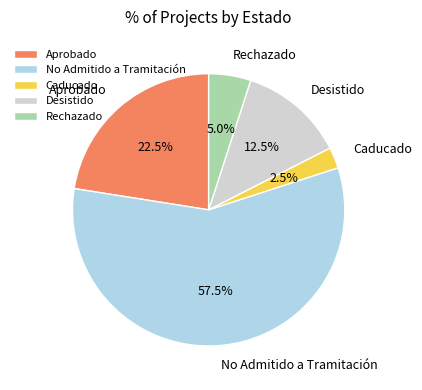

Is there a majority slice in this chart?

Yes